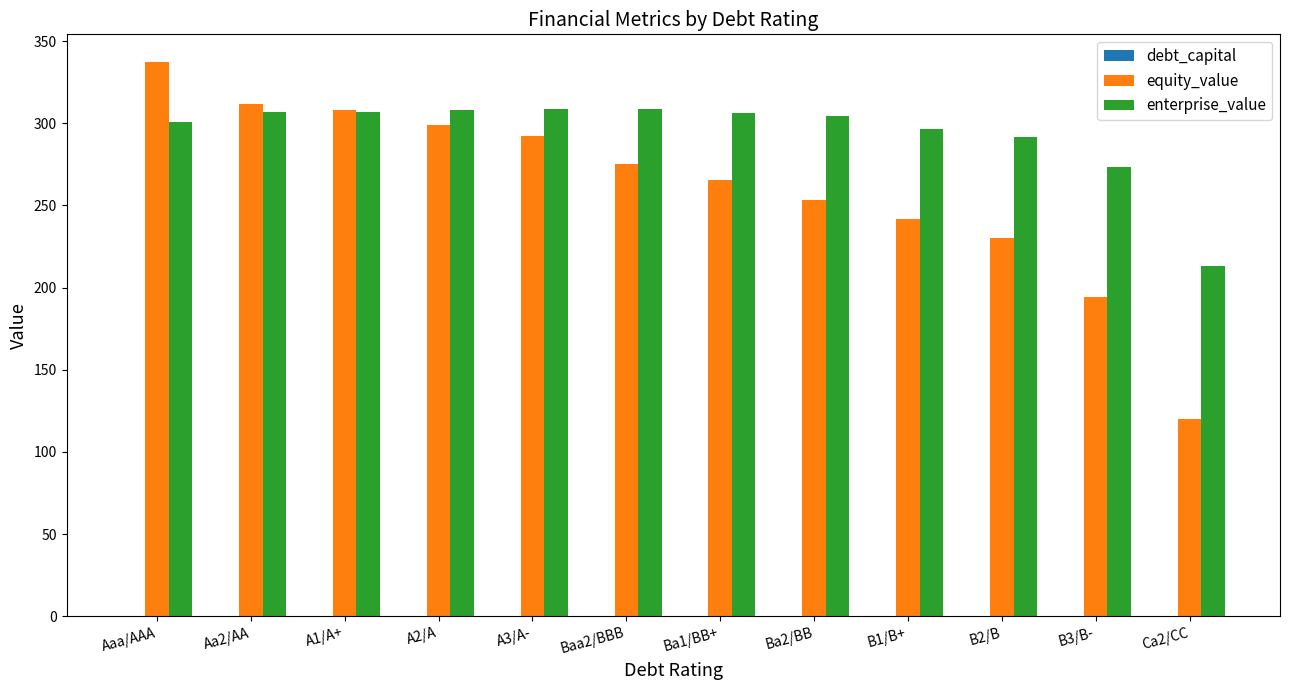

What is the highest value of the equity_value series?

337.3